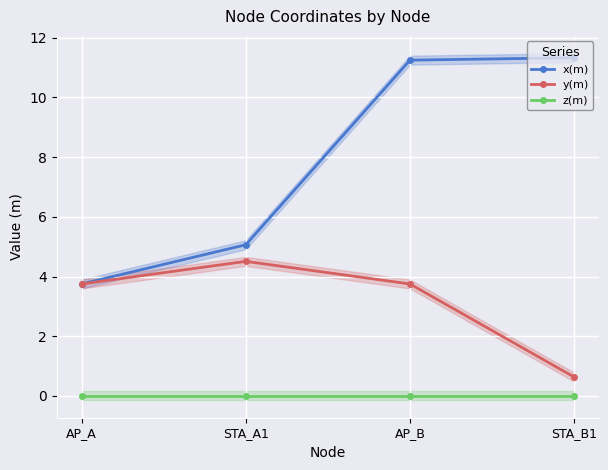

Is the value of x(m) at AP_B greater than the value of y(m) at AP_A?

Yes